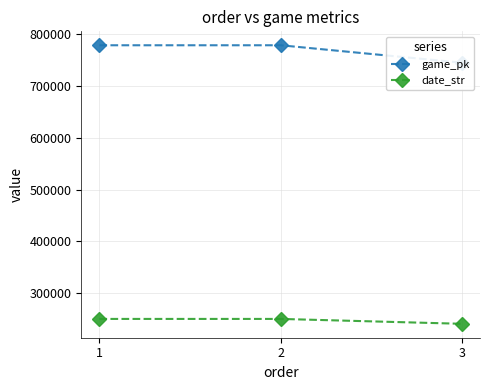

What value does the date_str series have at 3, to the nearest 10?

240920